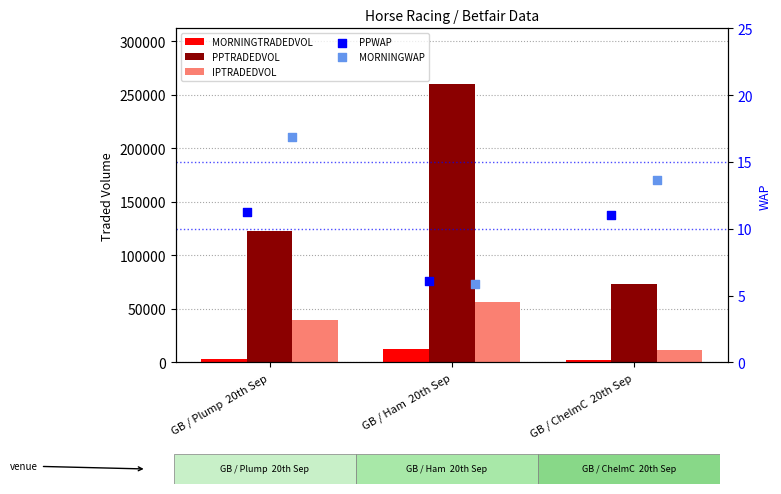

Which series contains the highest Y value?

PPTRADEDVOL